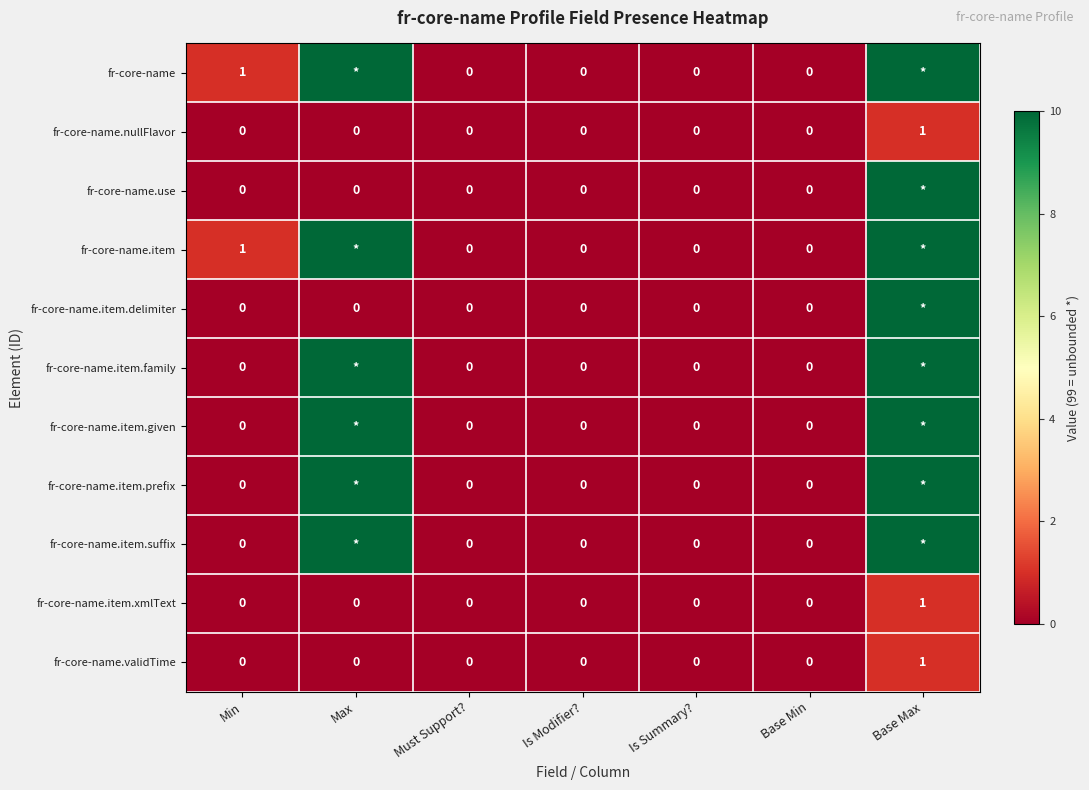

The fr-core-name.nullFlavor series shows 0 at Base Min. True or false?

True